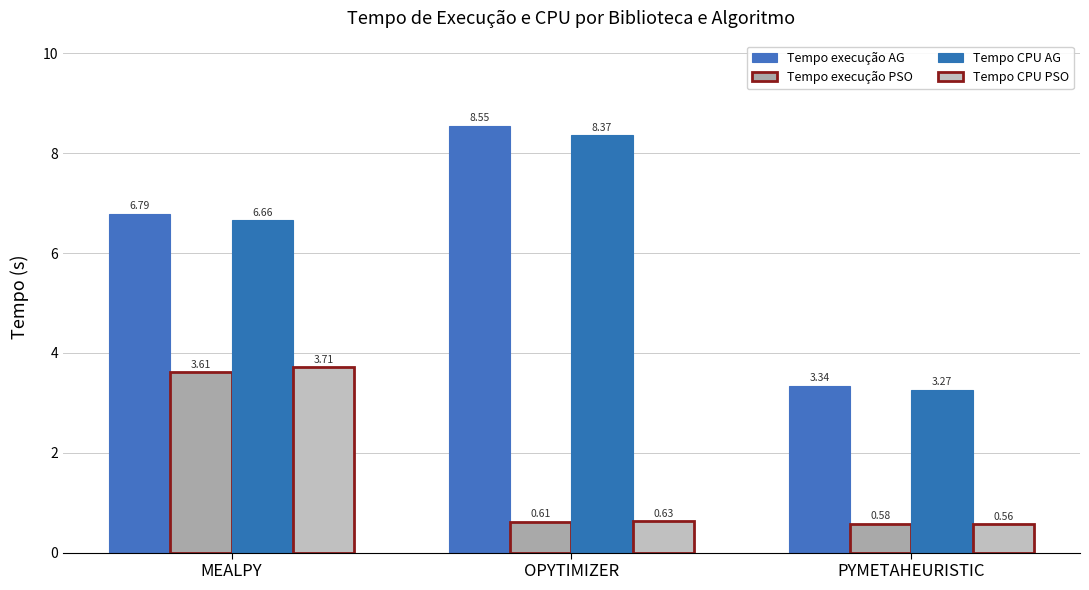

How many series are shown in this chart?

4